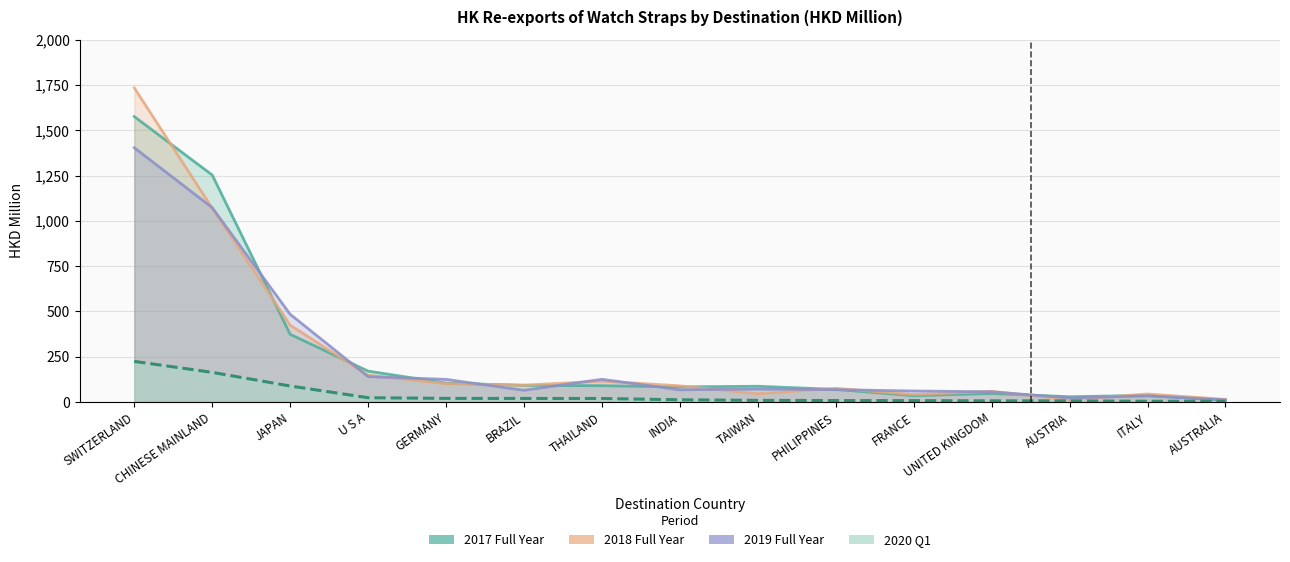

What are all the series names shown in the legend?

2017 Full Year, 2018 Full Year, 2019 Full Year, 2020 Q1